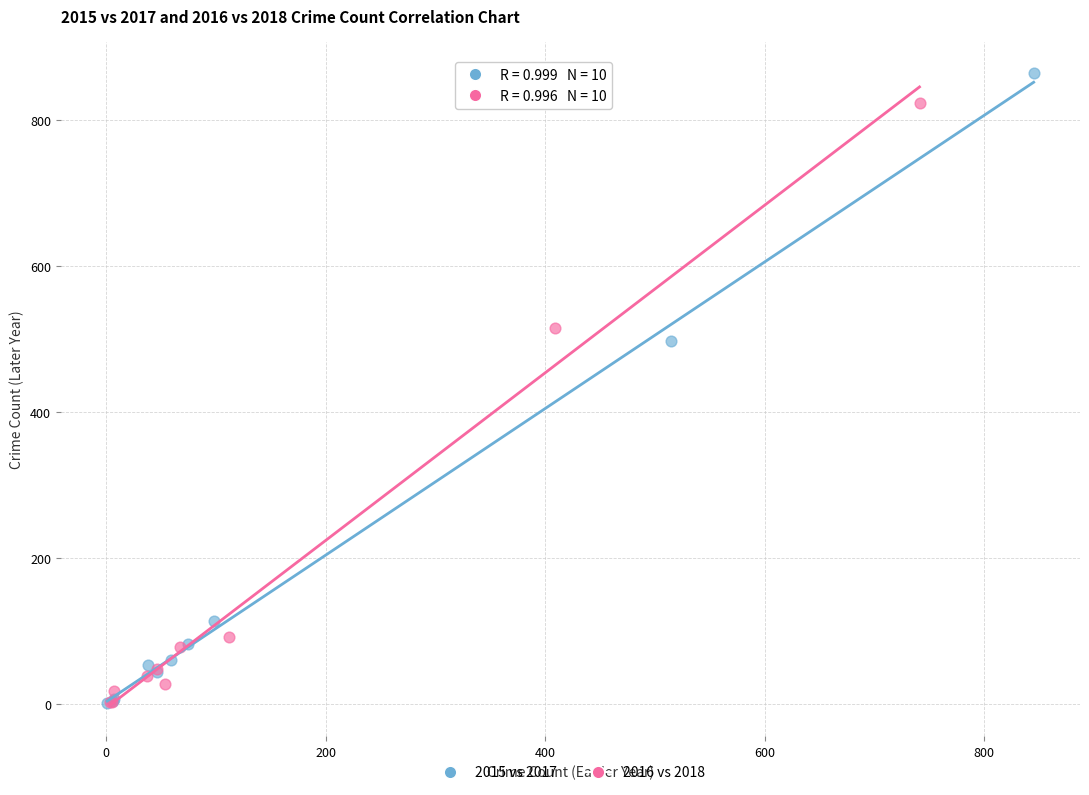

Which series reaches the maximum Y coordinate?

2015 vs 2017